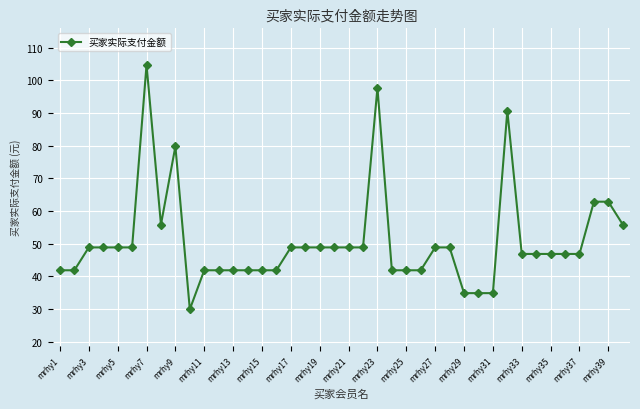

What is the average value?

50.6